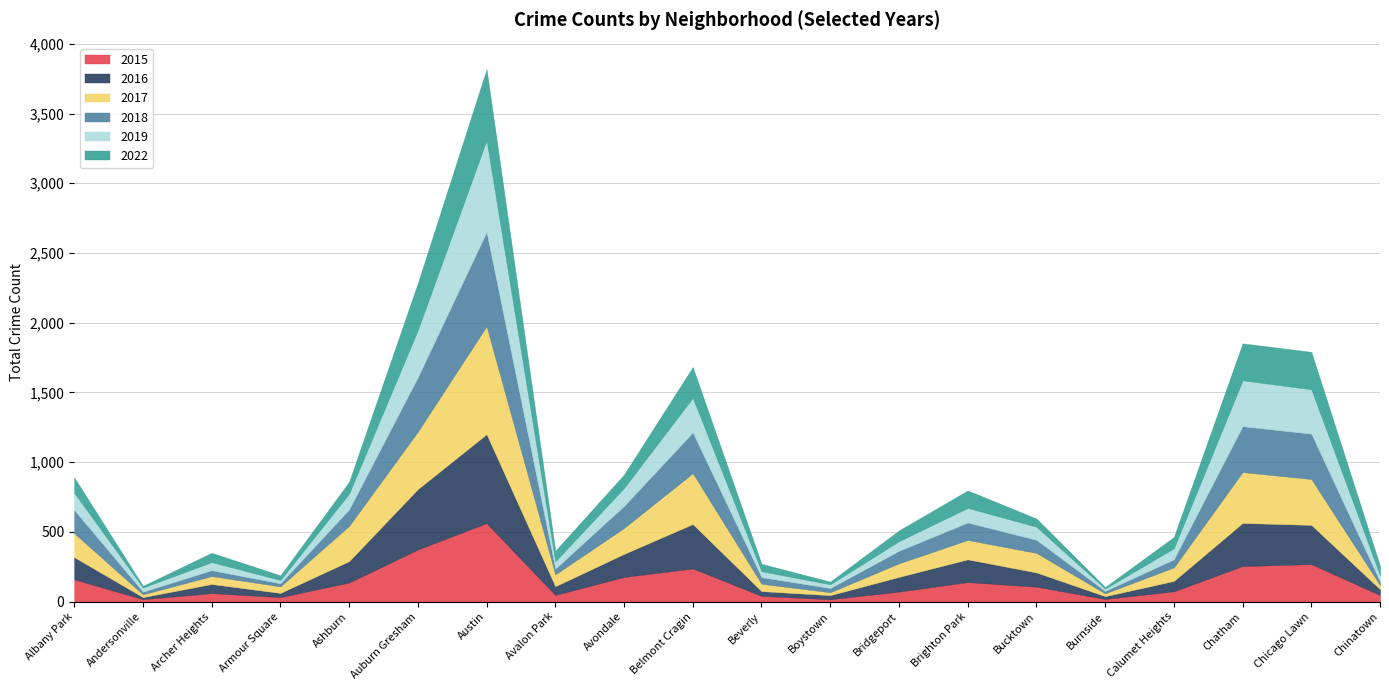

Which series has the largest total across all categories?

2017